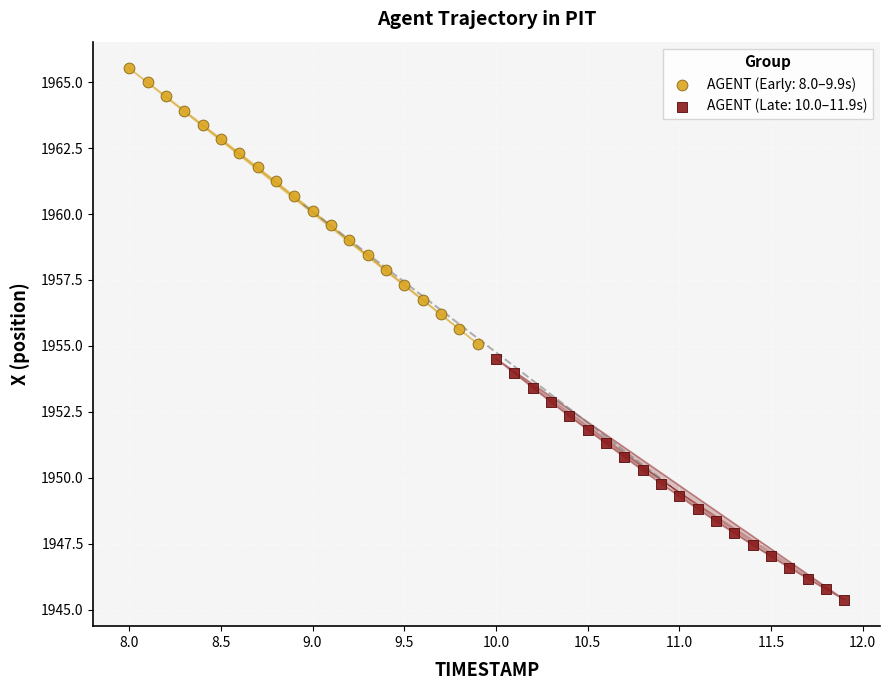

Which series contains the lowest Y value?

AGENT (Late: 10.0–11.9s)